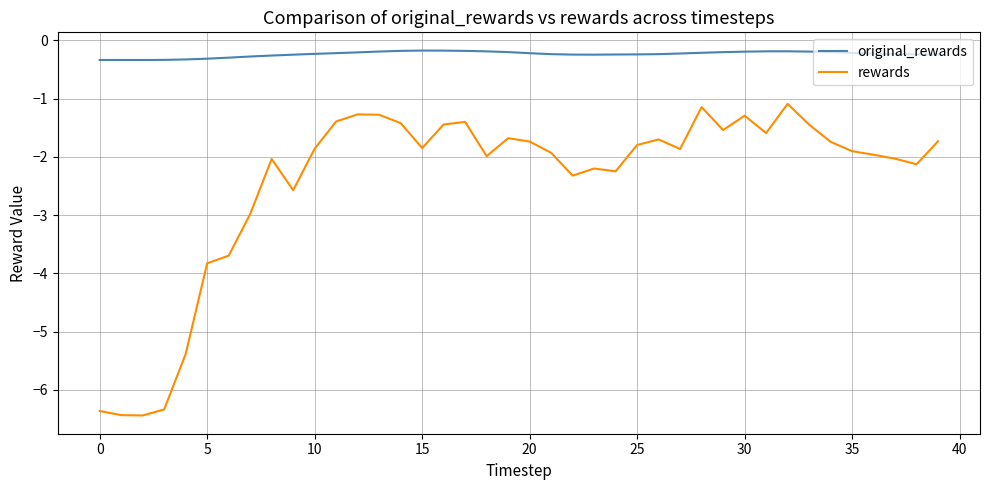

List the series in order of their peak value, lowest first.

rewards, original_rewards